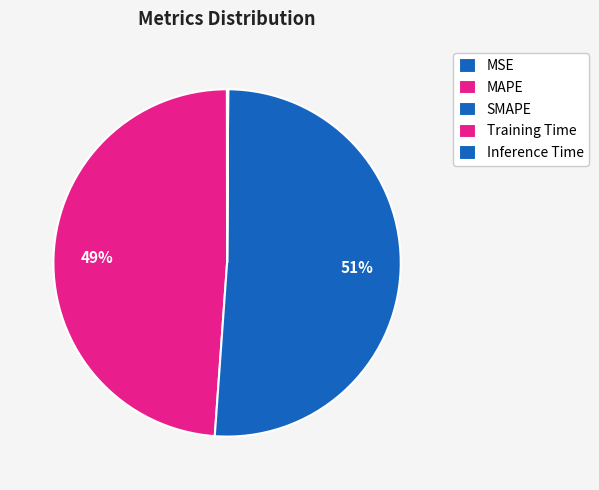

Which has a higher value, MSE or Inference Time?

Inference Time